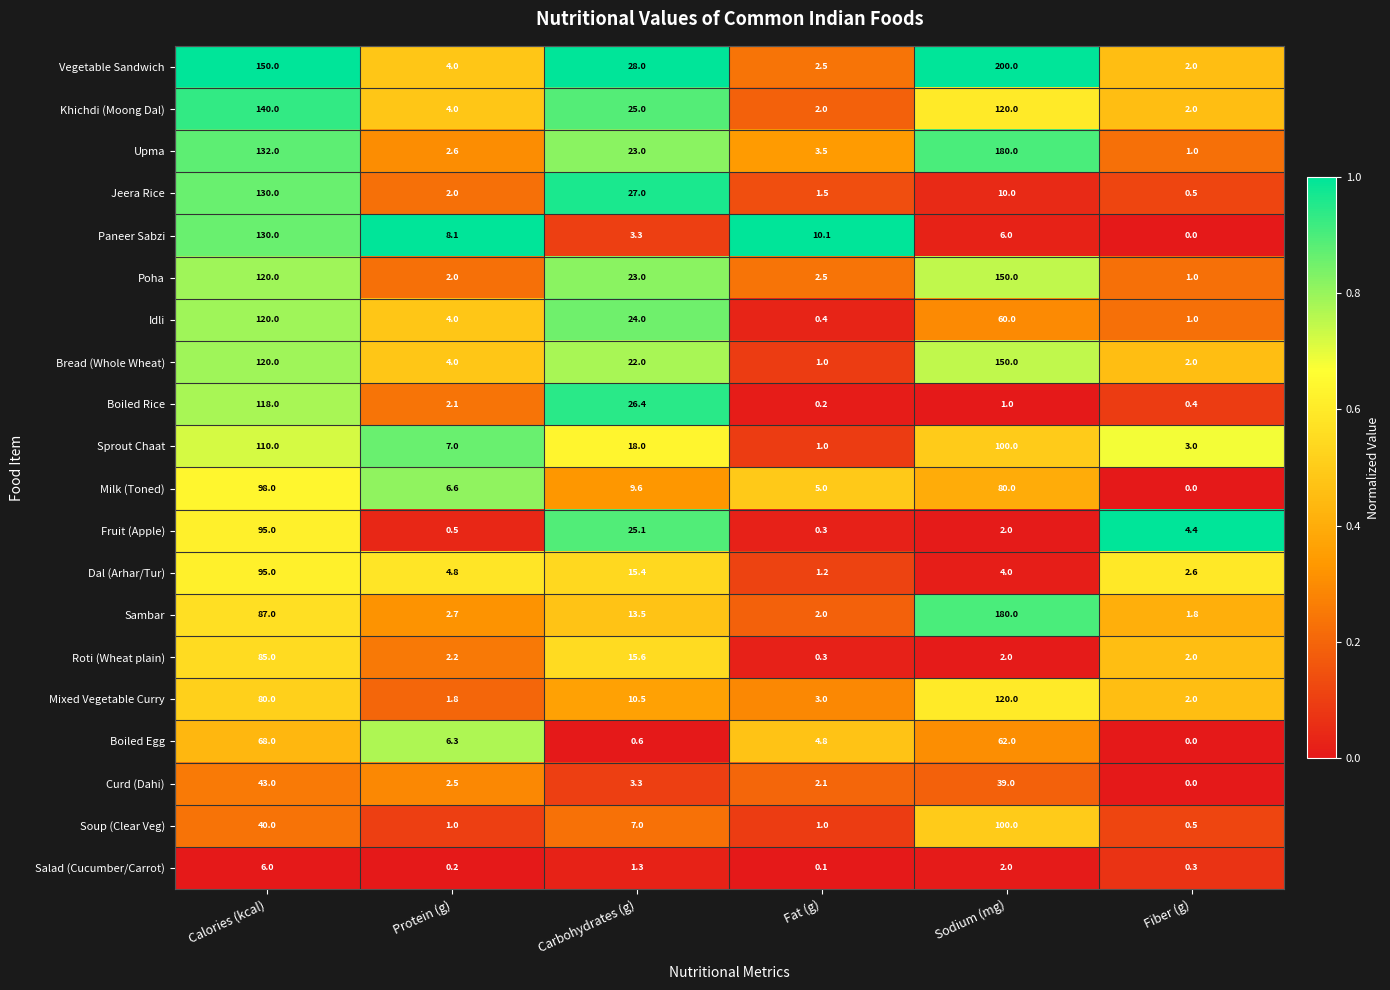

Read the Vegetable Sandwich value at Sodium (mg).

200.0